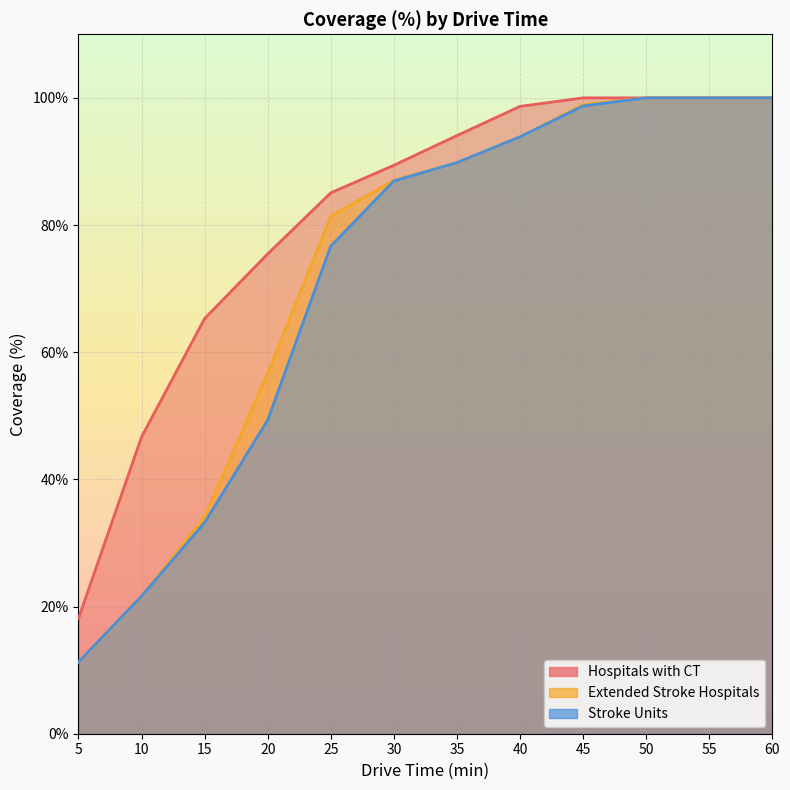

At which category does the chart reach its minimum across all series?

5